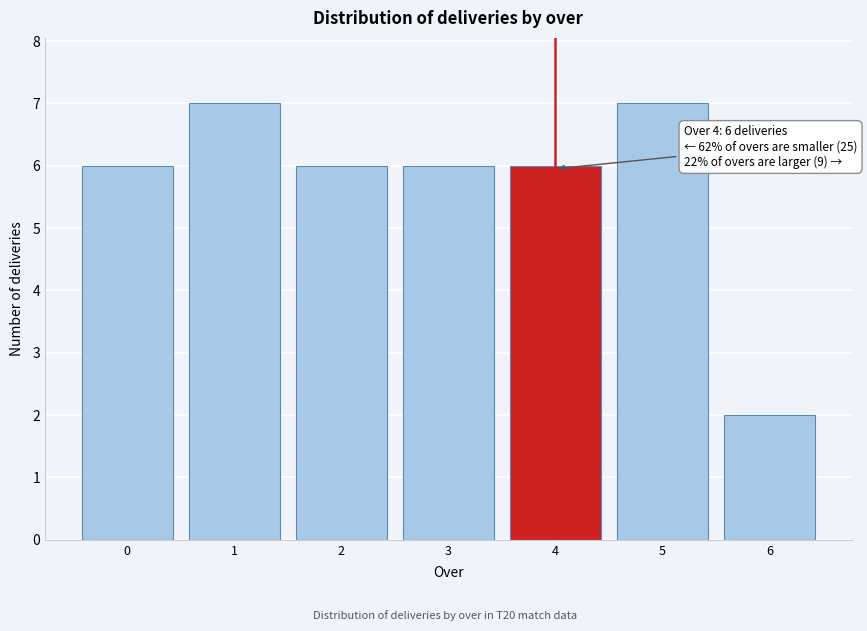

Reading right to left, extract all data points from this chart.

6=2	5=7	4=6	3=6	2=6	1=7	0=6